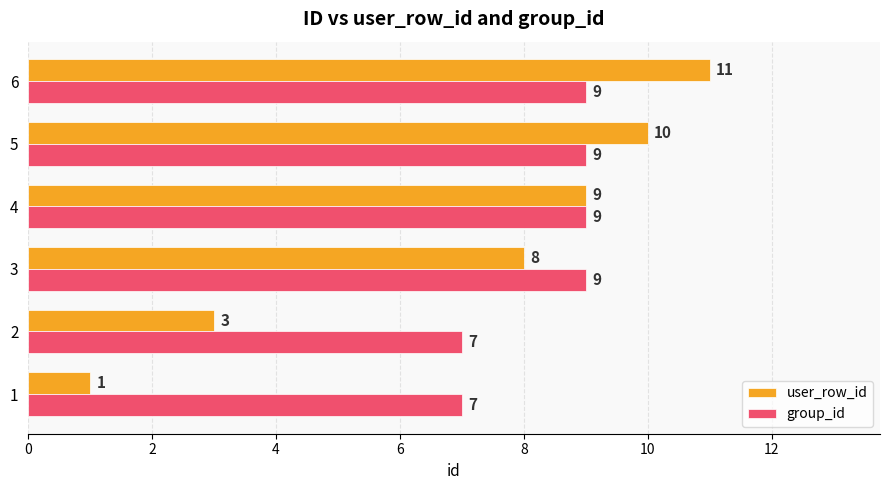

Count the number of data series in this chart.

2